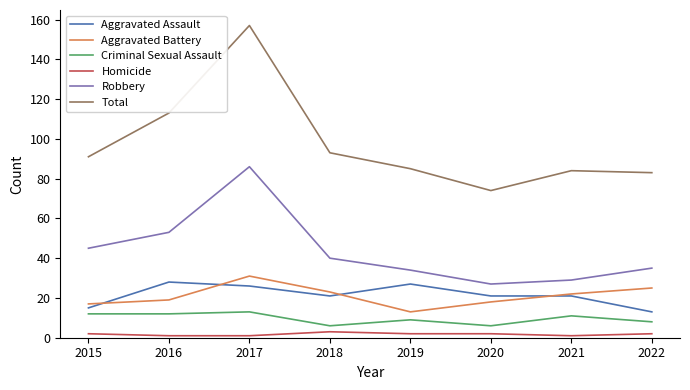

Where is Robbery nearest to the value 56?

2016